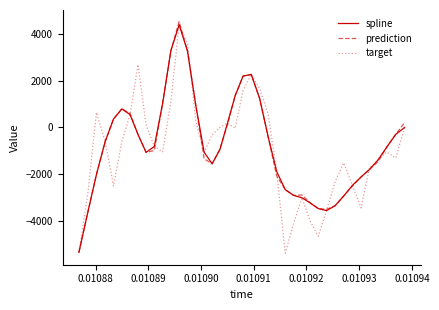

What is the lowest value of the target series?

-5384.6